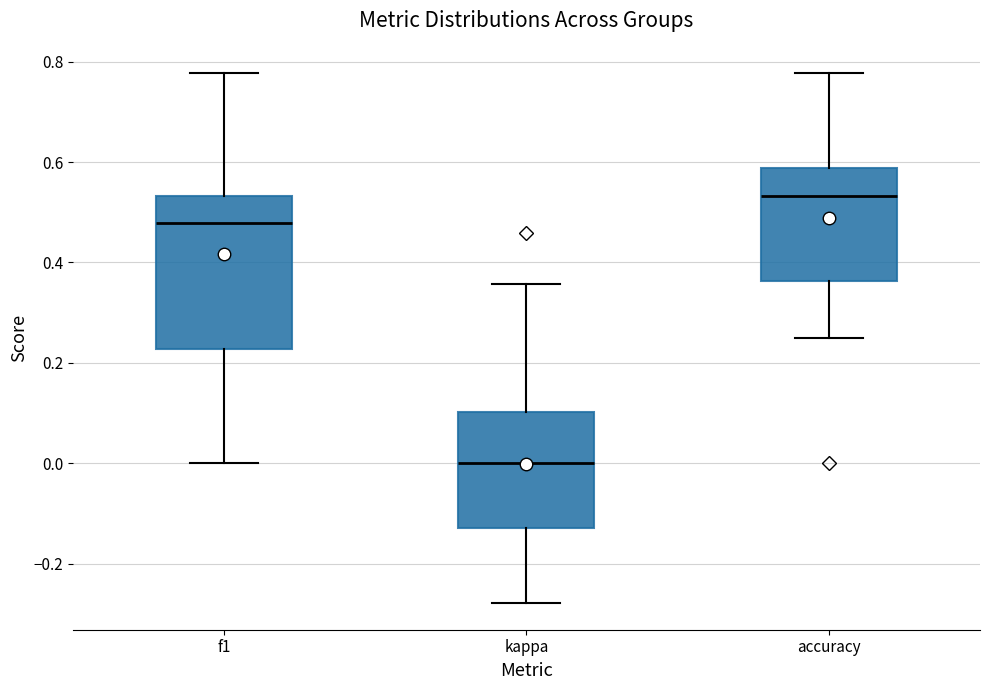

Which box is the tallest, from its lower edge to its upper edge?

f1